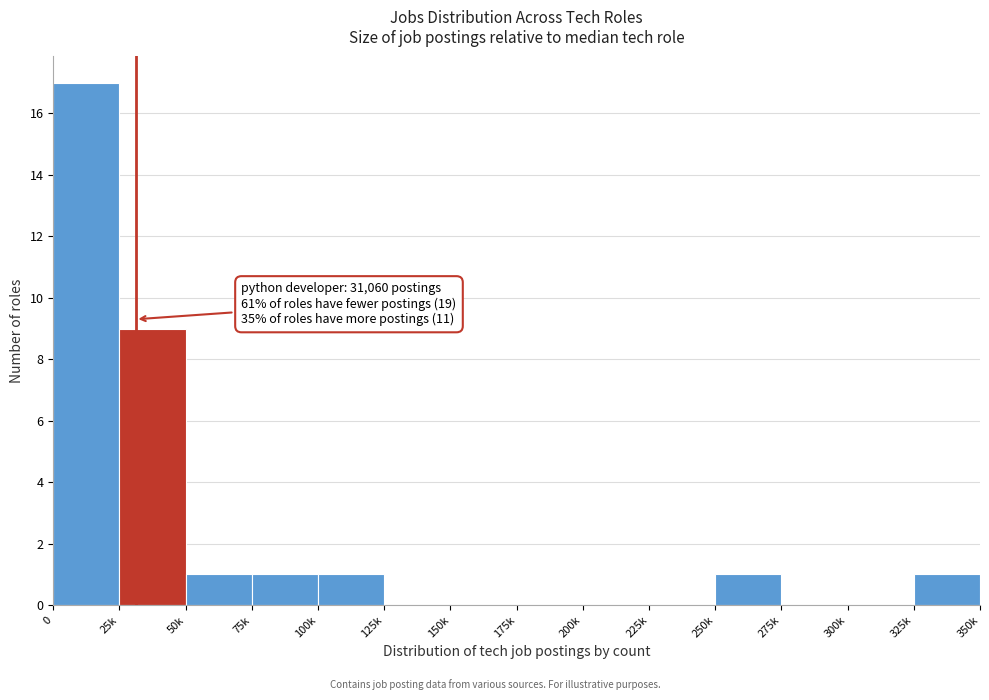

Reading left to right, transcribe all the data shown in this chart.

0=17	25k=9	50k=1	75k=1	100k=1	125k=0	150k=0	175k=0	200k=0	225k=0	250k=1	275k=0	300k=0	325k=1